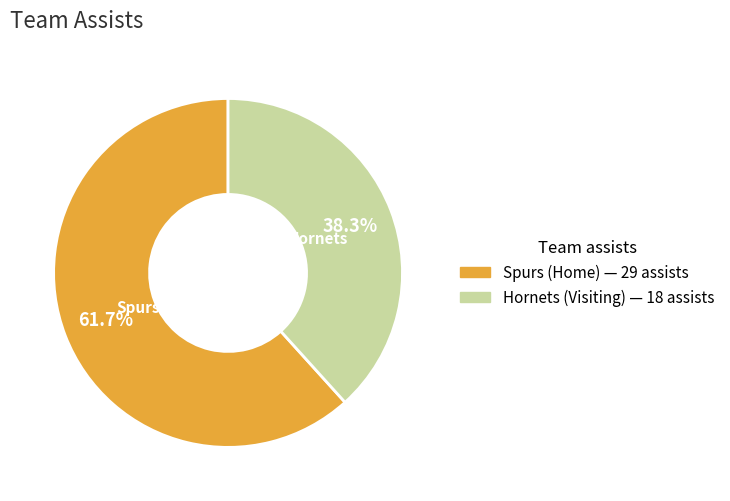

The Hornets (Visiting) slice represents 38% of the pie. True or false?

True